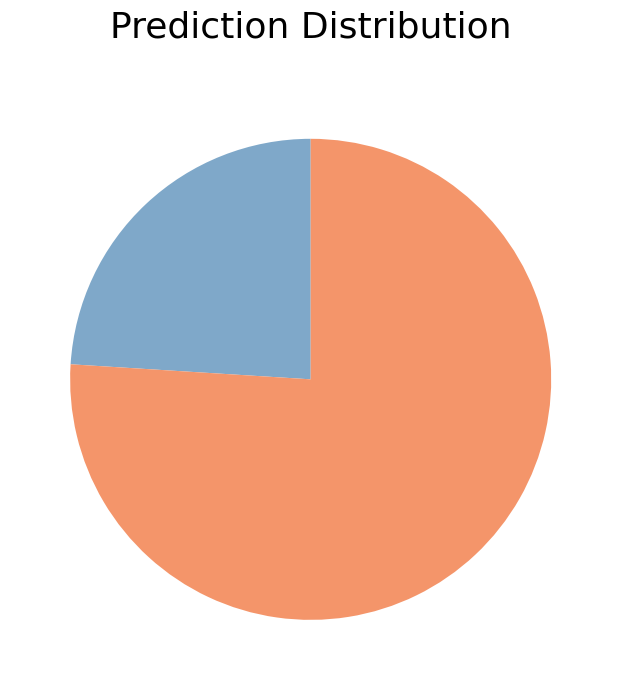

Is there a majority slice in this chart?

Yes